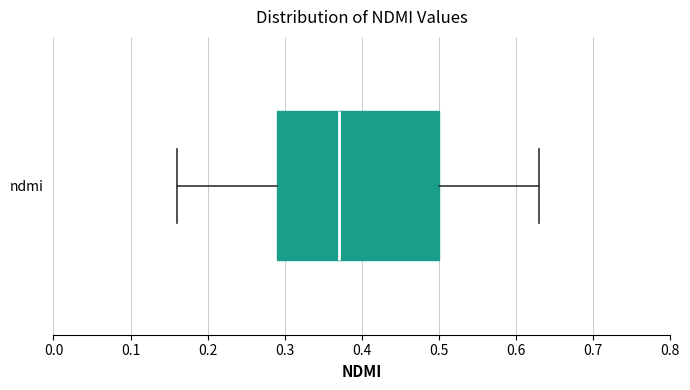

Transcribe this box plot: give where the median line is, the range the box spans, and where the two whiskers end, as read against the x-axis. The values are not printed on the chart, so give them approximately, as read against the axis.

median 0.37, box 0.29 to 0.50, whiskers 0.16 to 0.63